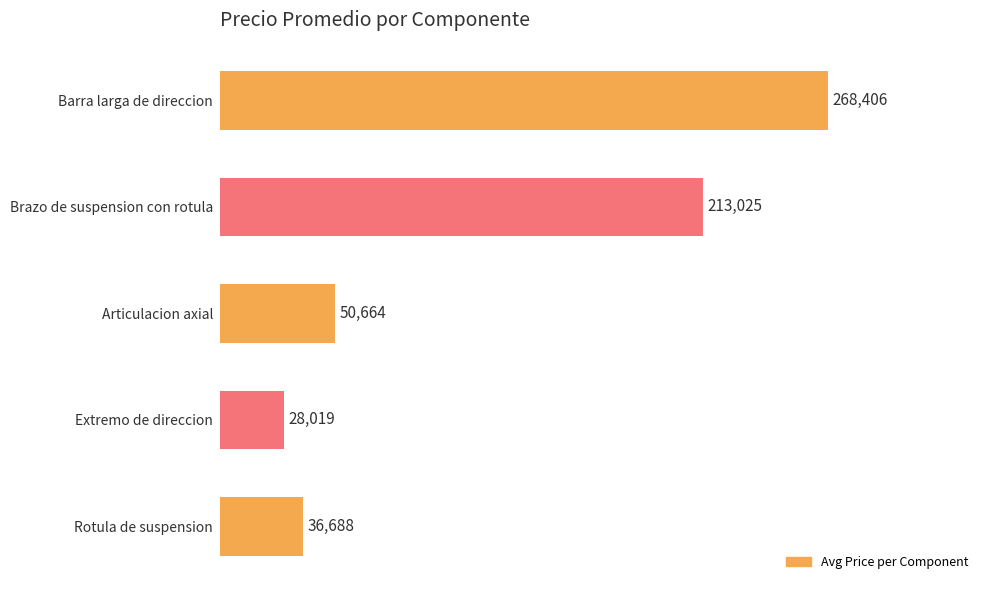

What is the smallest value displayed?

28019.4